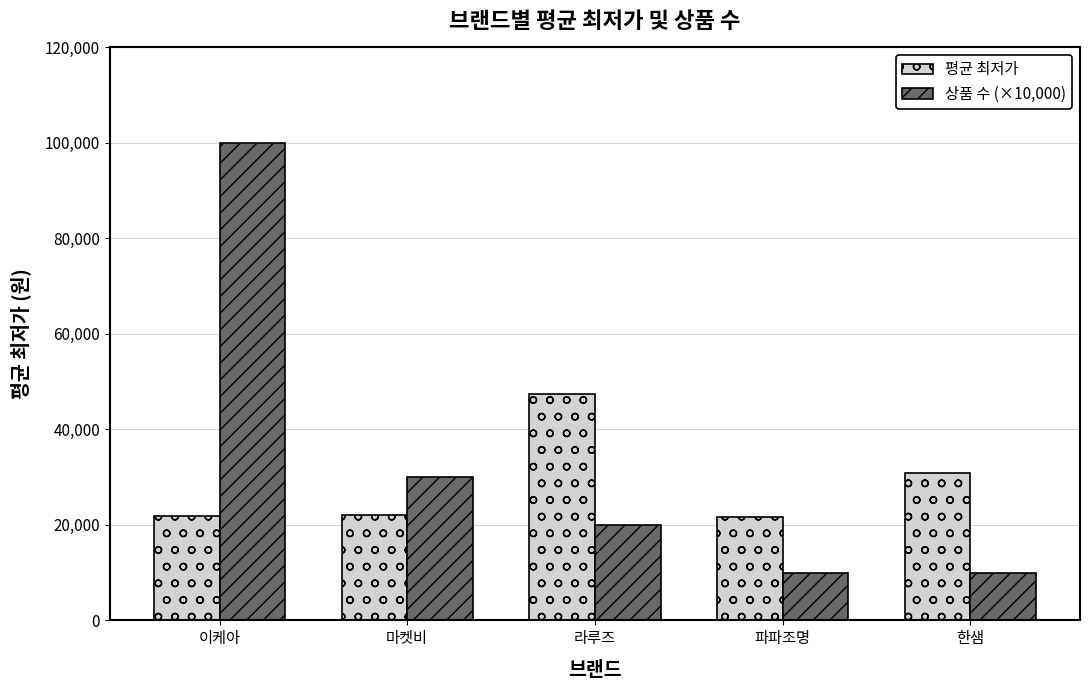

Where is 평균 최저가 nearest to the value 34580?

한샘